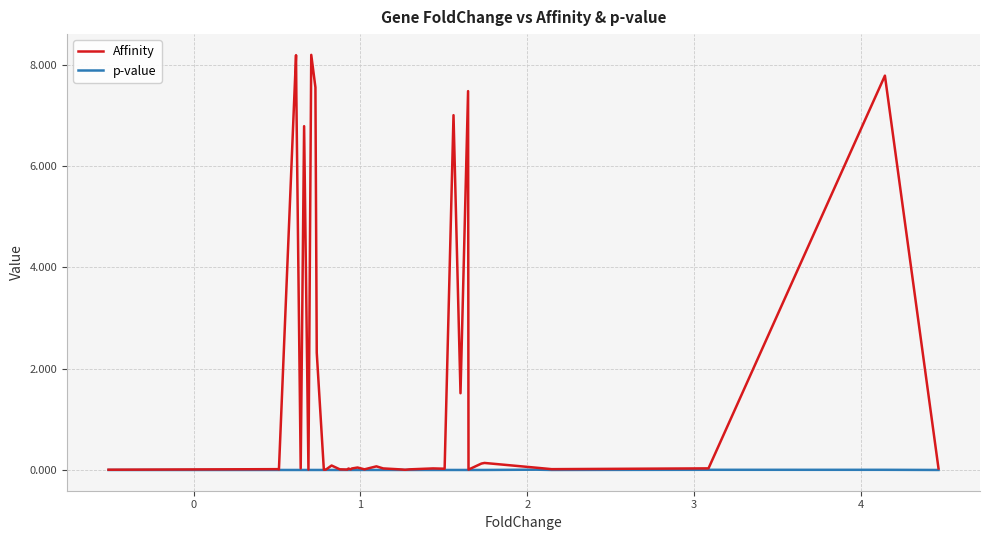

What is the highest value of the Affinity series?

8.2